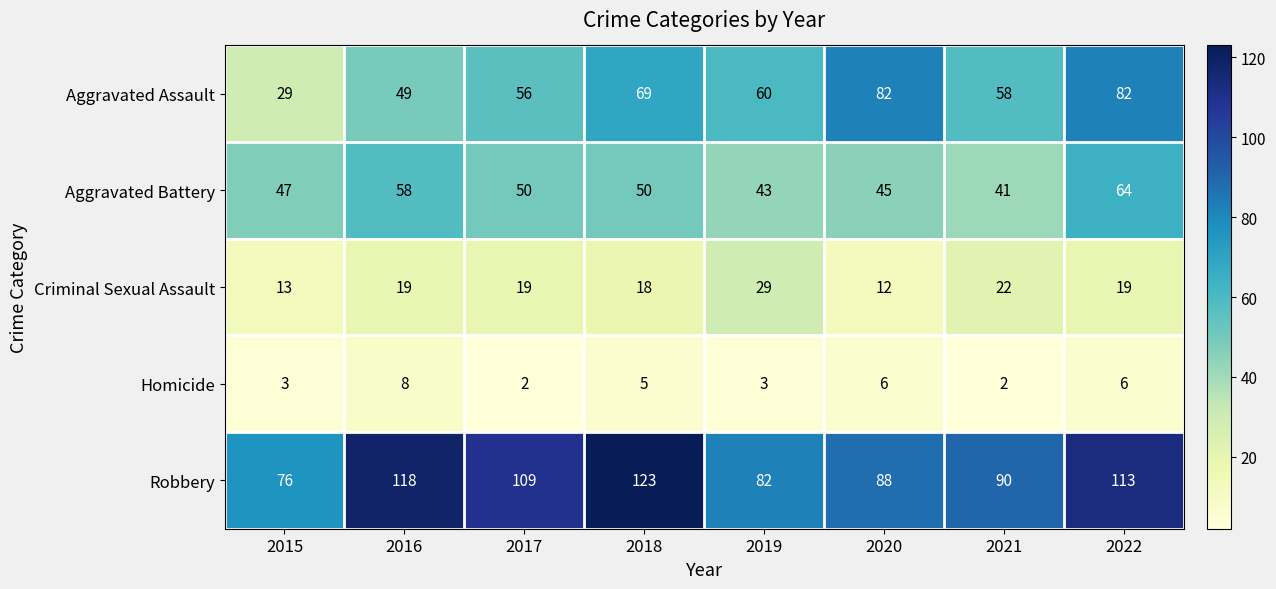

True or false: Criminal Sexual Assault has a value of 19 at 2016.

True